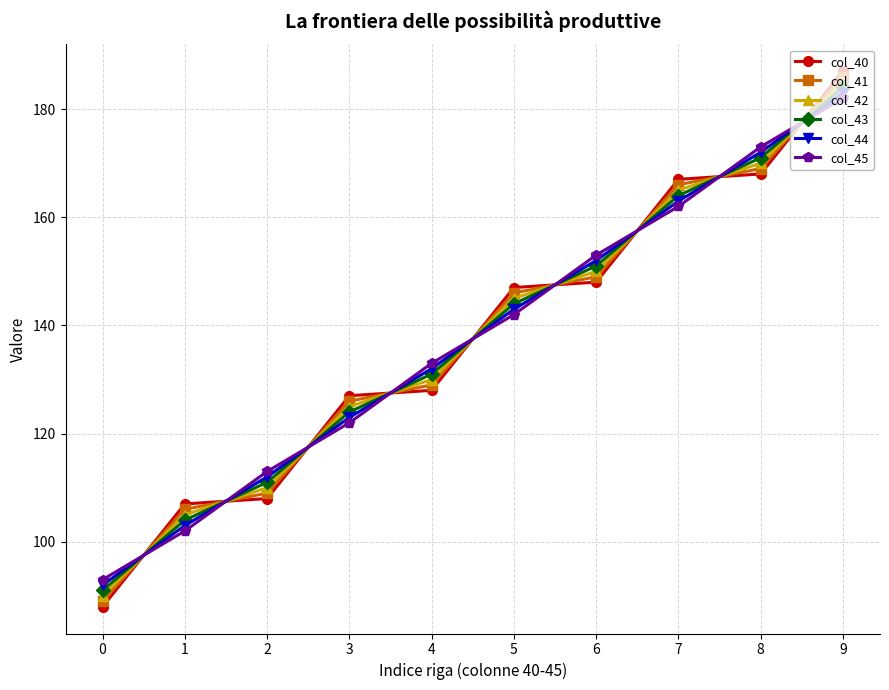

What is the value of the col_40 point at the 3rd from the left?

108.0